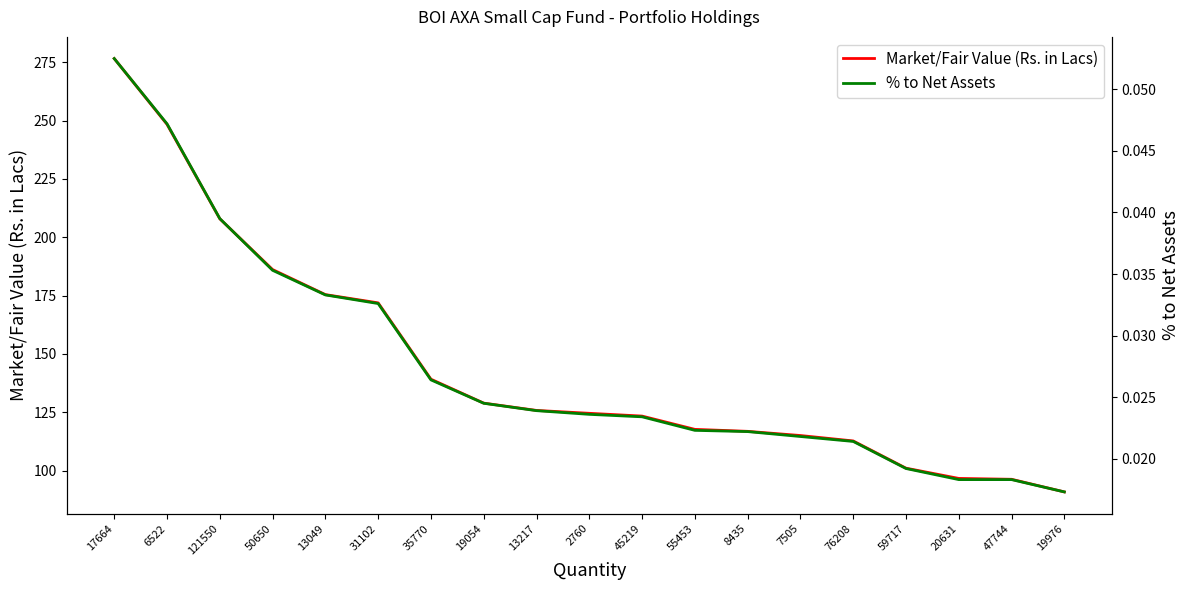

Which series changed the most between 55453 and 76208?

Market/Fair Value (Rs. in Lacs)